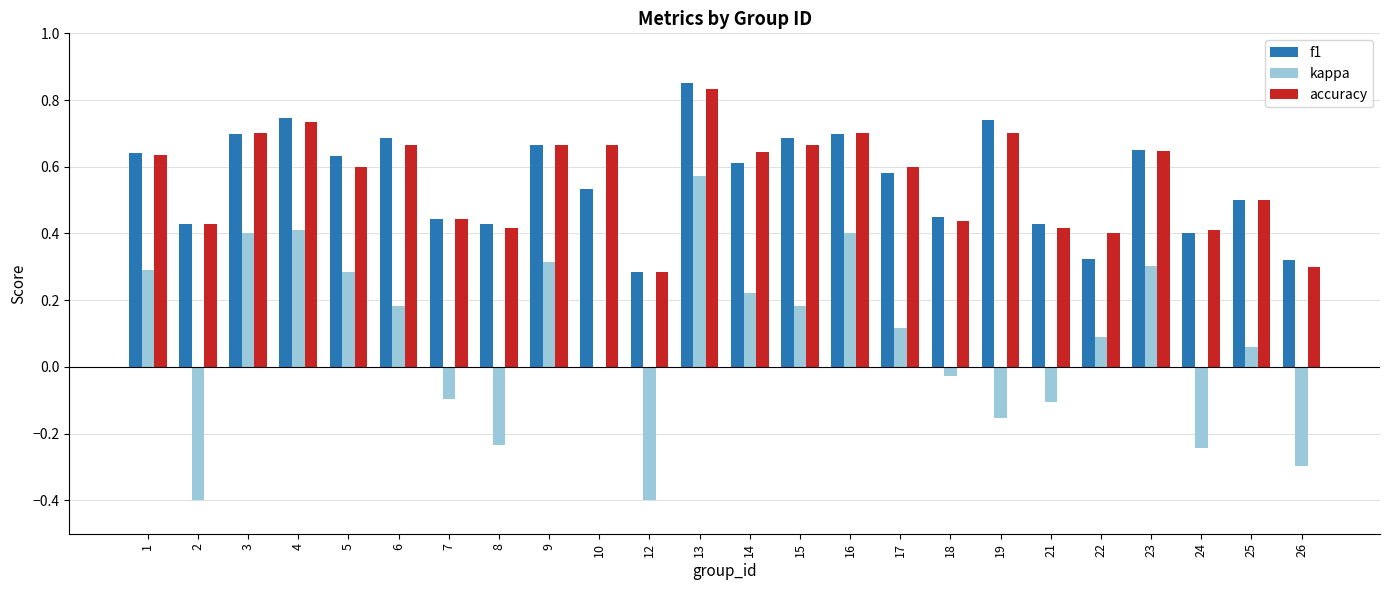

What is the total value across all series at 10?

1.2